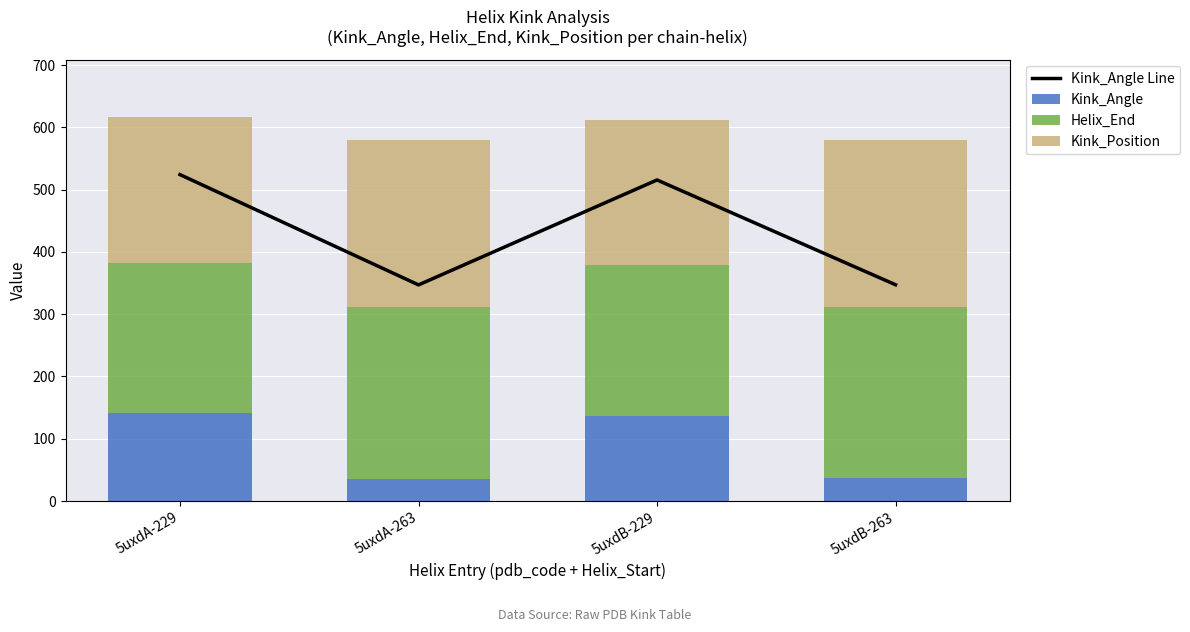

Is the value of Kink_Angle Line at 5uxdA-263 greater than the value of Helix_End at 5uxdA-263?

Yes